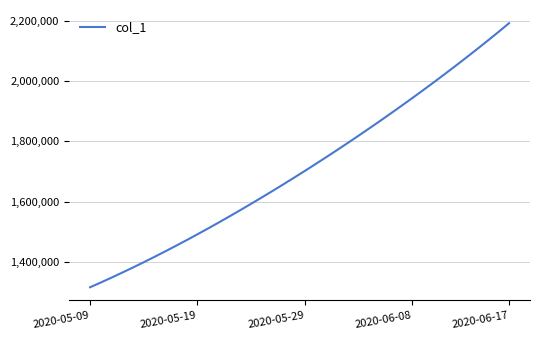

What is the difference between the maximum and minimum values?

877210.5